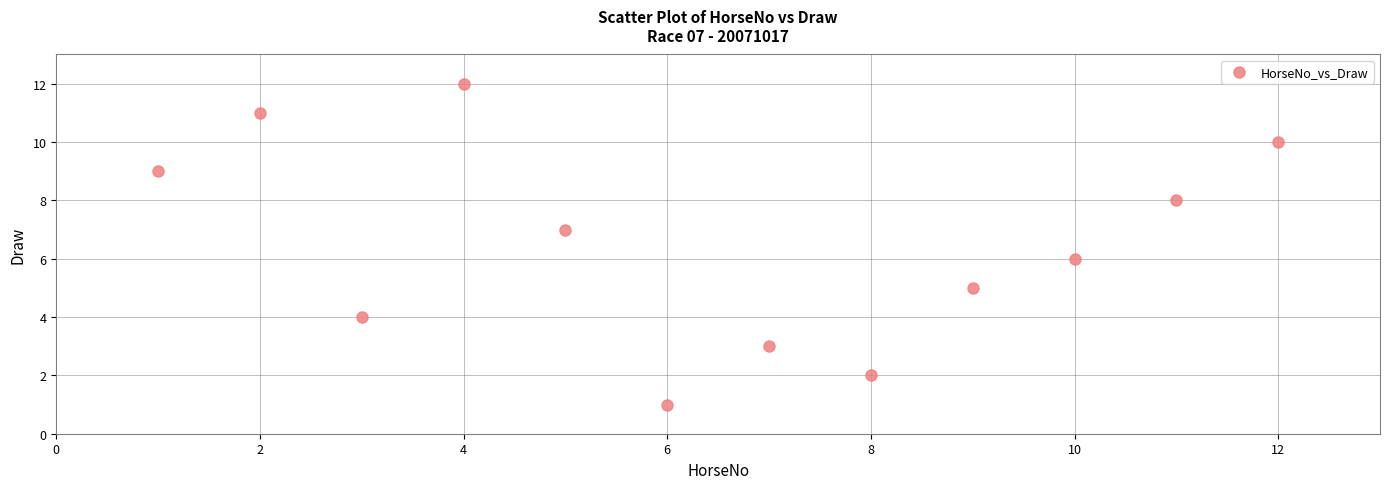

What is the range of X values (max minus min)?

11